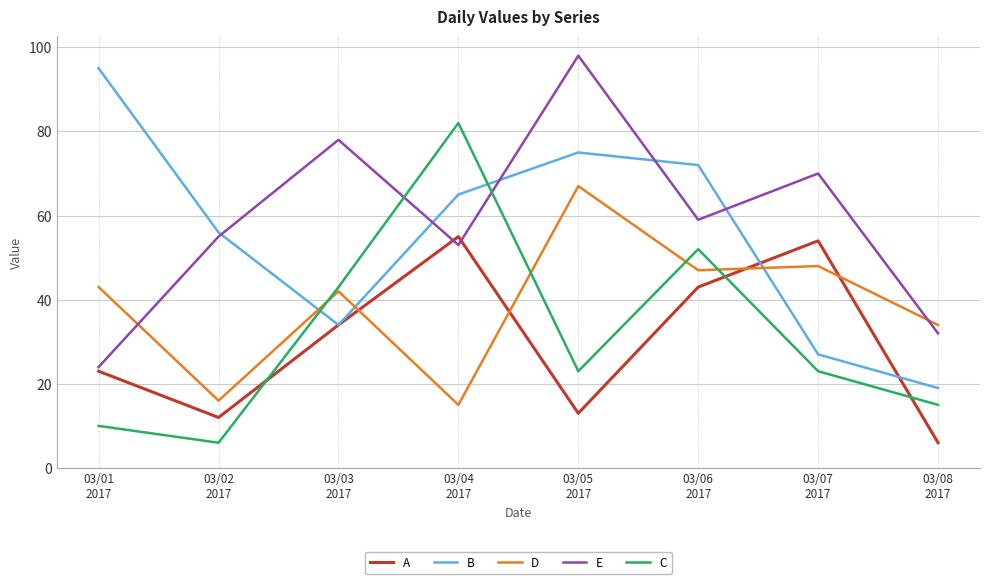

Reading left to right, what are all the values shown in this chart?

A: 03/01
2017=23	03/02
2017=12	03/03
2017=34	03/04
2017=55	03/05
2017=13	03/06
2017=43	03/07
2017=54	03/08
2017=6
B: 03/01
2017=95	03/02
2017=56	03/03
2017=34	03/04
2017=65	03/05
2017=75	03/06
2017=72	03/07
2017=27	03/08
2017=19
D: 03/01
2017=43	03/02
2017=16	03/03
2017=42	03/04
2017=15	03/05
2017=67	03/06
2017=47	03/07
2017=48	03/08
2017=34
E: 03/01
2017=24	03/02
2017=55	03/03
2017=78	03/04
2017=53	03/05
2017=98	03/06
2017=59	03/07
2017=70	03/08
2017=32
C: 03/01
2017=10	03/02
2017=6	03/03
2017=43	03/04
2017=82	03/05
2017=23	03/06
2017=52	03/07
2017=23	03/08
2017=15